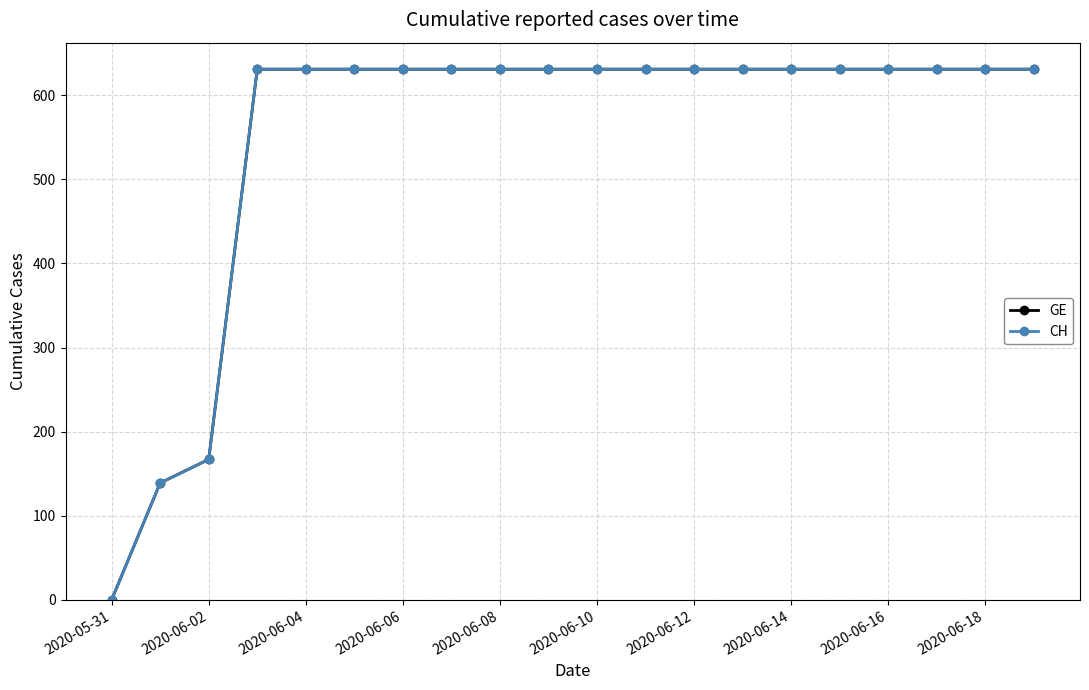

Is this an area chart (filled region under the line)?

No